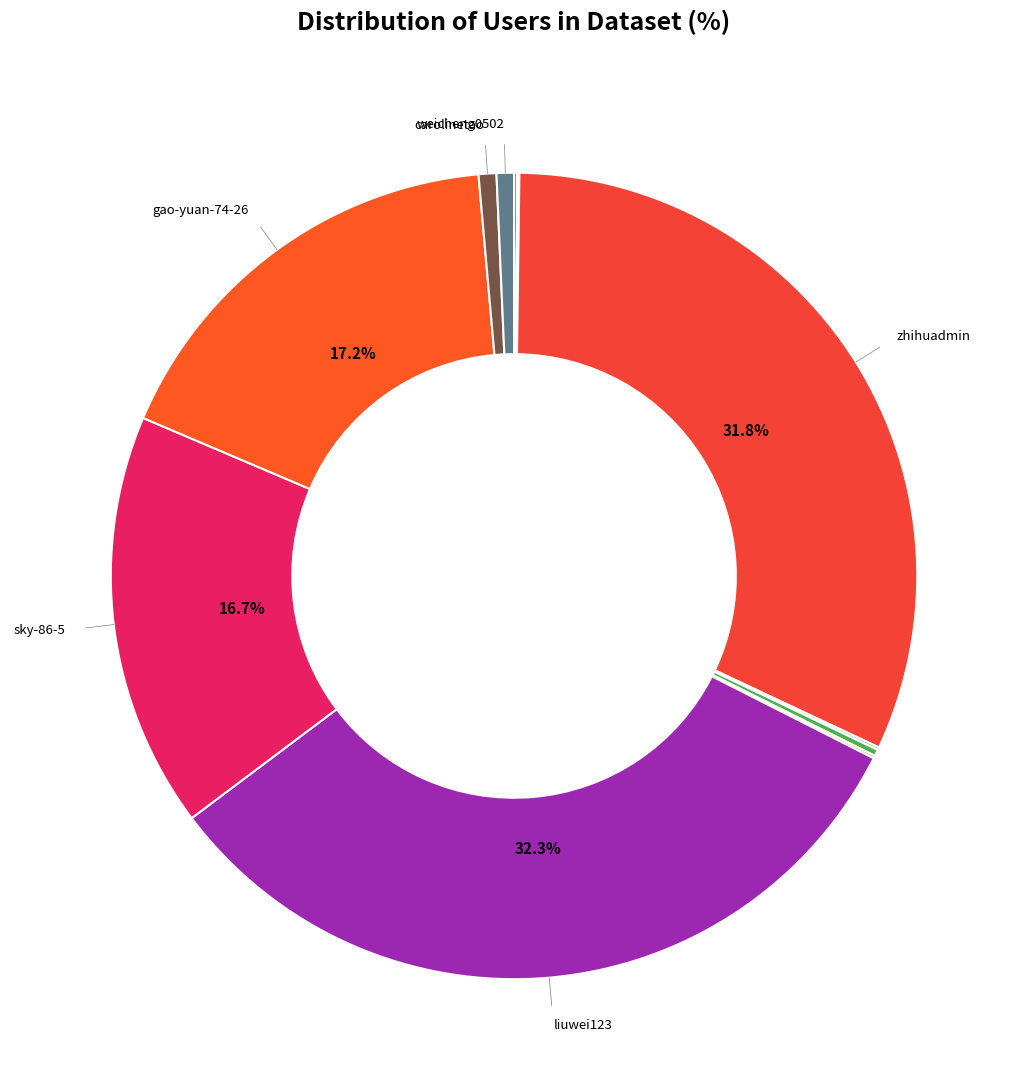

Count the number of slices in the pie.

12